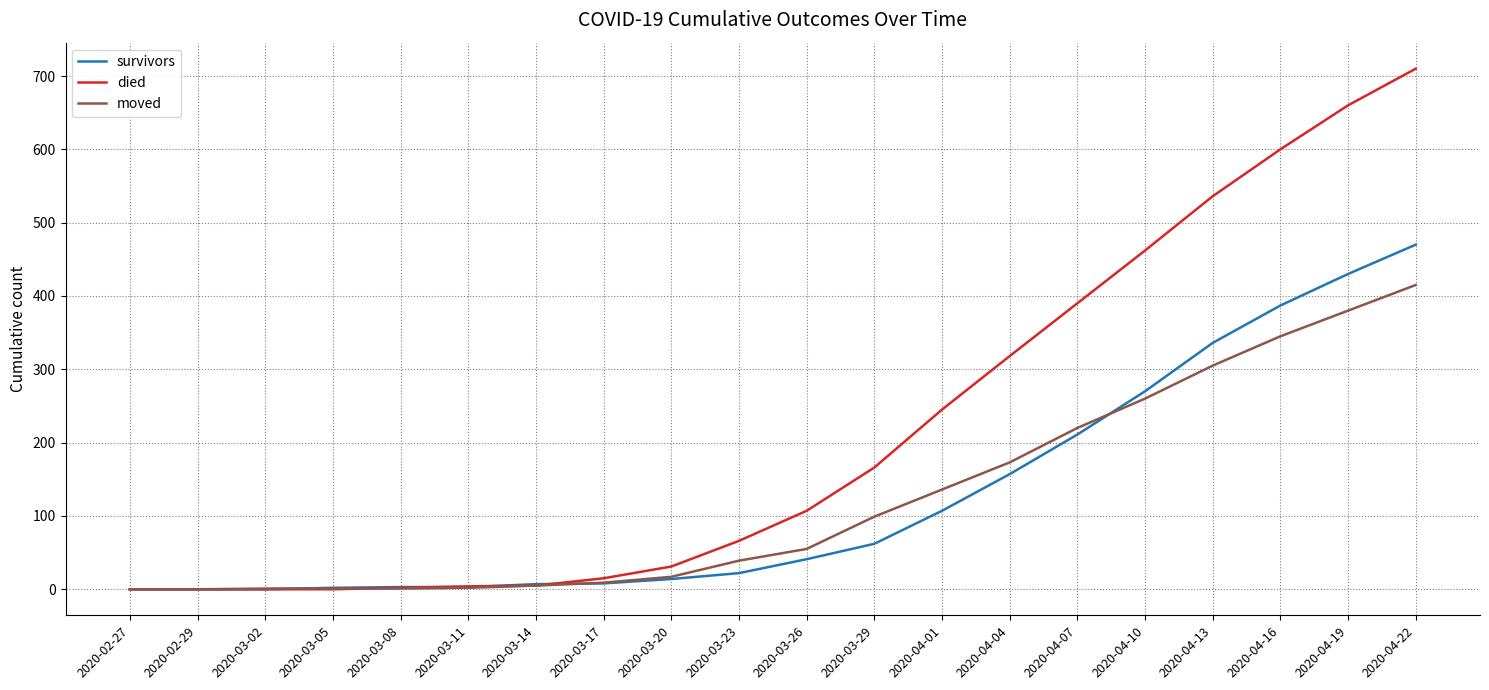

Does the chart have visible grid lines?

Yes